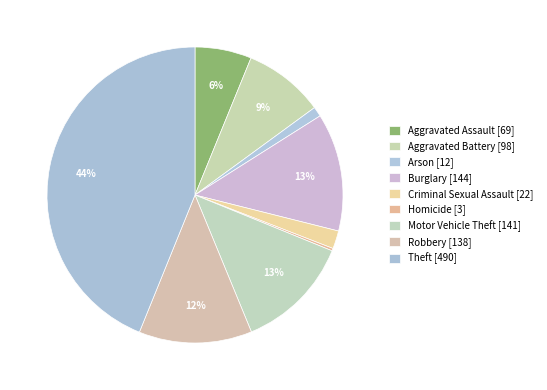

The Criminal Sexual Assault slice represents 2% of the pie. True or false?

True